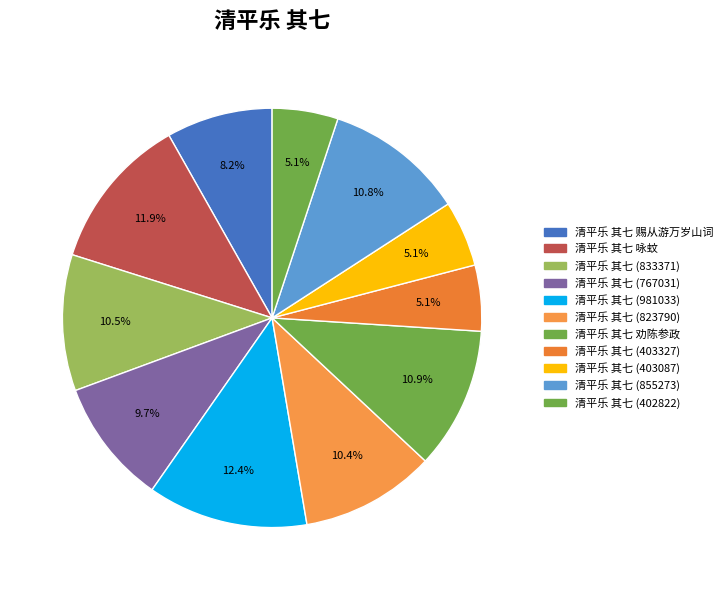

How many slices are in this pie chart?

11